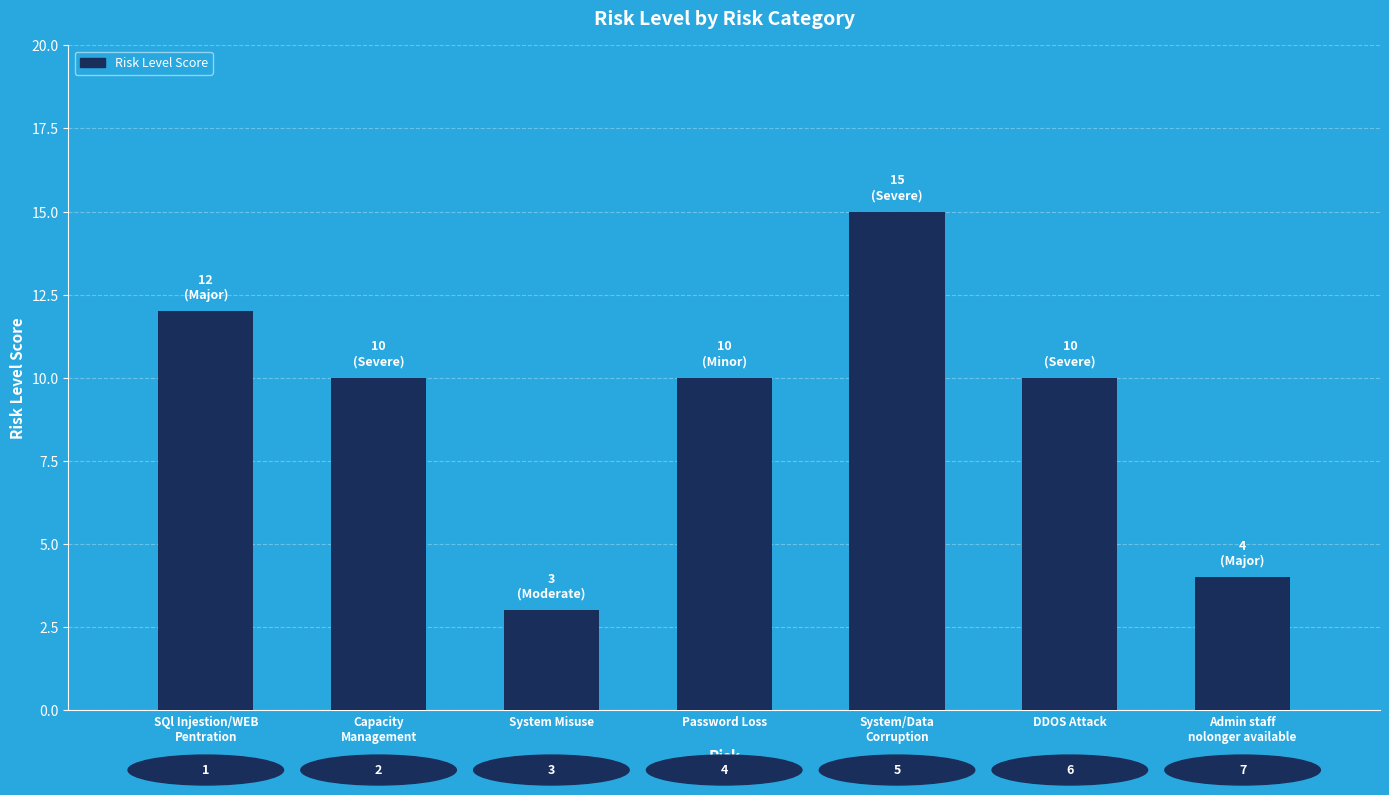

List the labels in order of value, largest first.

System/Data
Corruption, SQl Injestion/WEB
Pentration, Capacity
Management, Password Loss, DDOS Attack, Admin staff
nolonger available, System Misuse